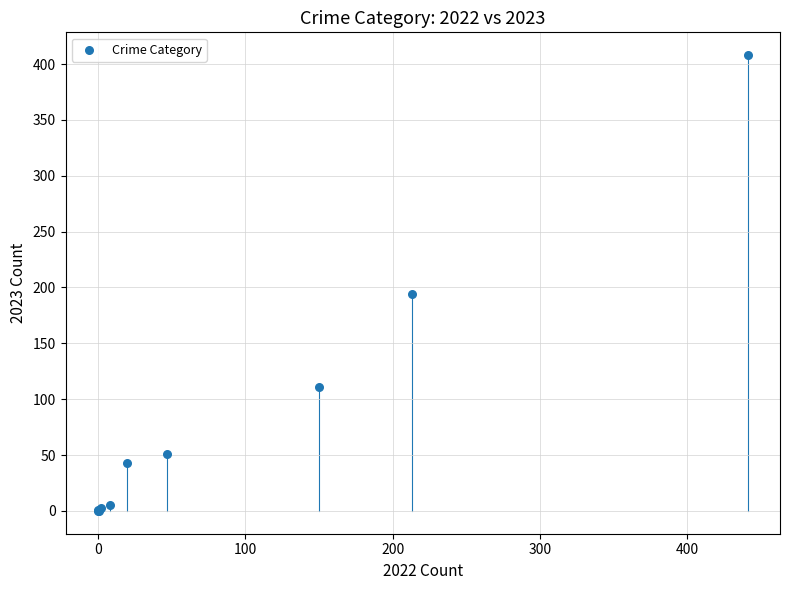

What Y value in the scatter plot is closest to 204?

194